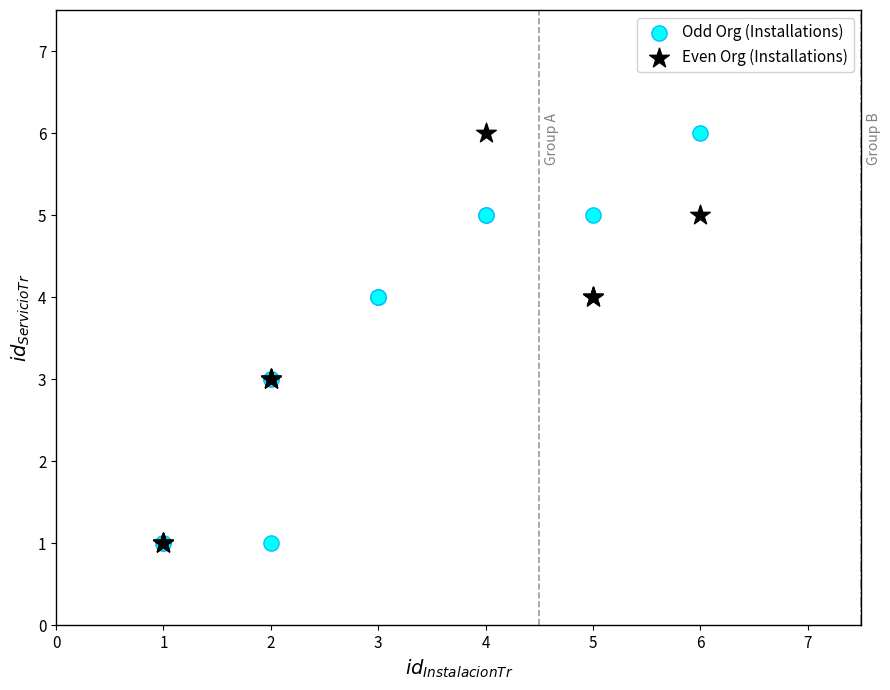

What are all the series names shown in the legend?

Odd Org (Installations), Even Org (Installations)